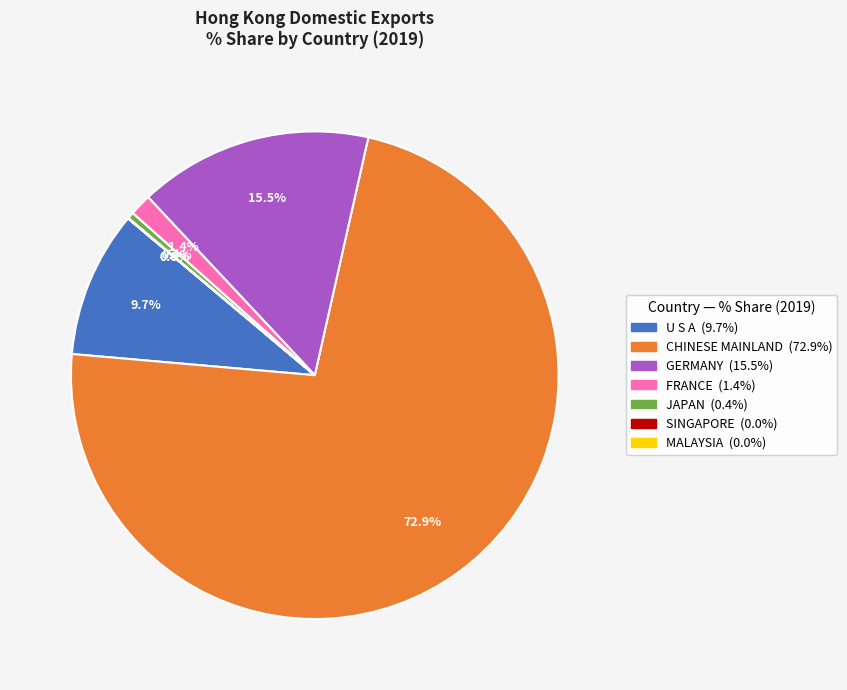

Is there any slice that represents more than half of the pie?

Yes